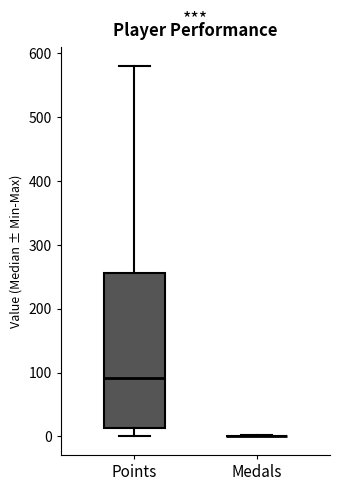

Reading left to right, transcribe this box plot: for each box, give where its median line is, the range the box spans, and where its two whiskers end, as read against the y-axis. The values are not printed on the chart, so give them approximately, as read against the axis.

Points: median 90, box 10 to 260, whiskers 0 to 580
Medals: box collapsed to a line at 0, whiskers 0 to 0